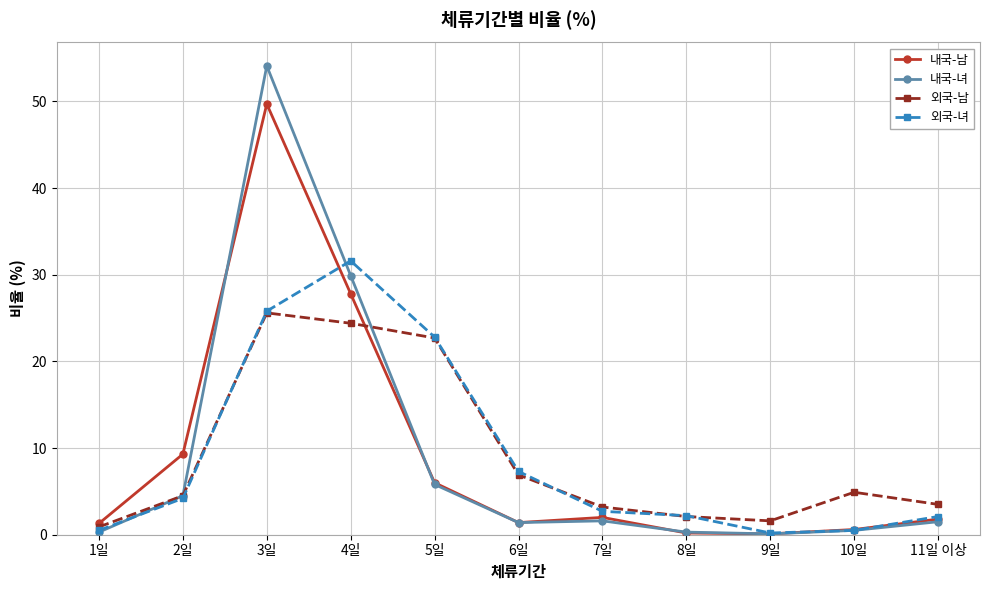

The value of 내국-남 at 4일 is 27.8. True or false?

True